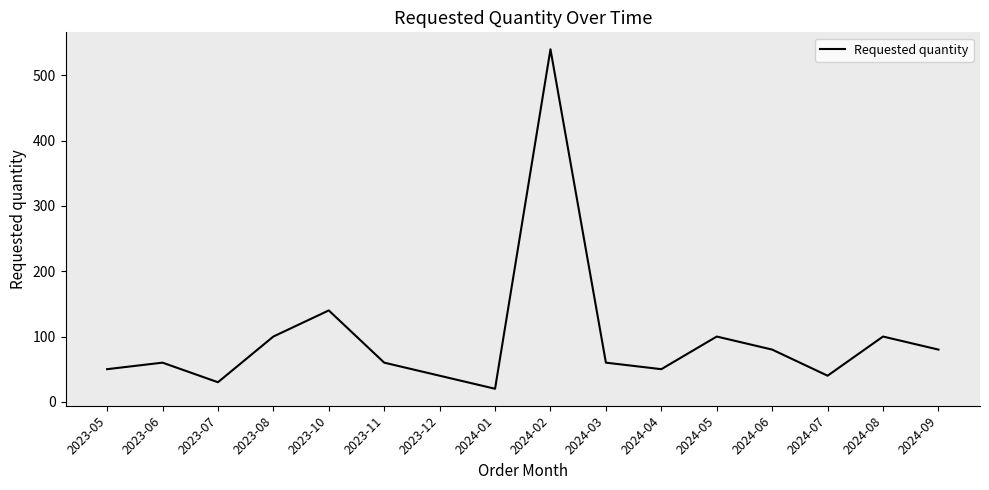

Where is the data nearest to the value 280?

2023-10